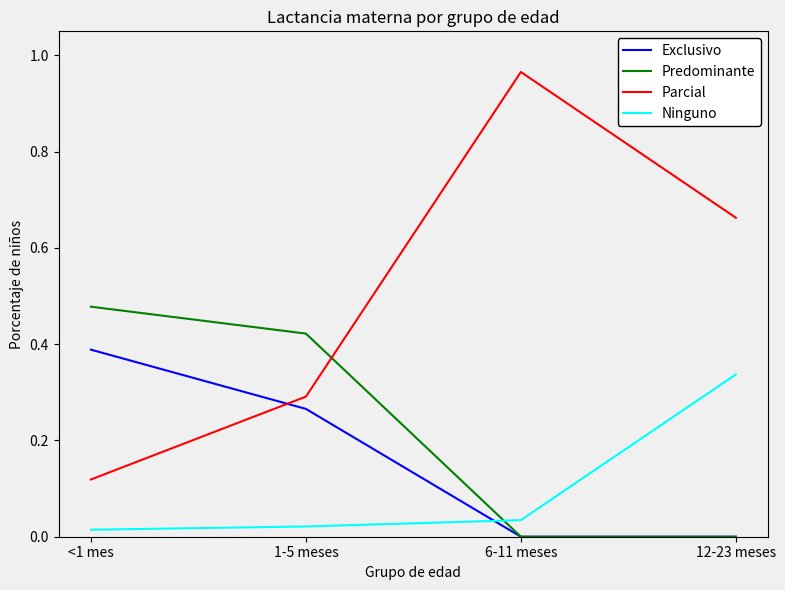

Which series changed the most between <1 mes and 6-11 meses?

Parcial